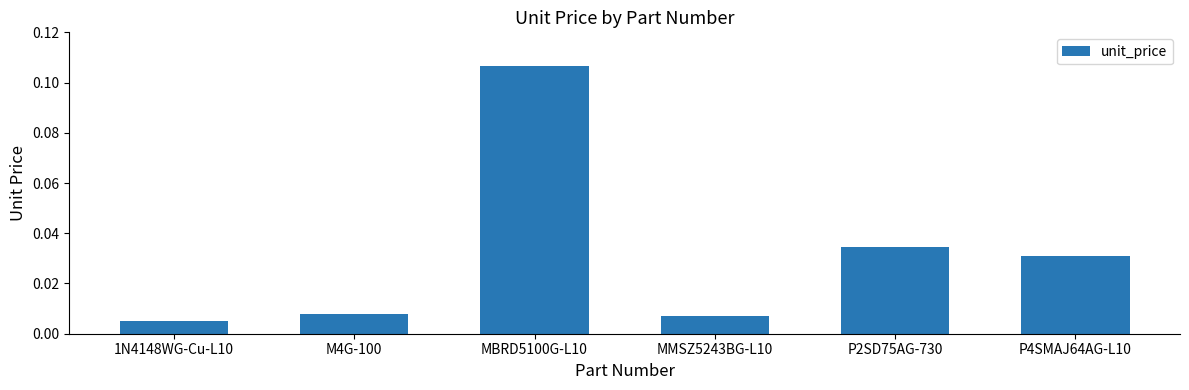

What is the label of the 3rd bar from the right?

MMSZ5243BG-L10